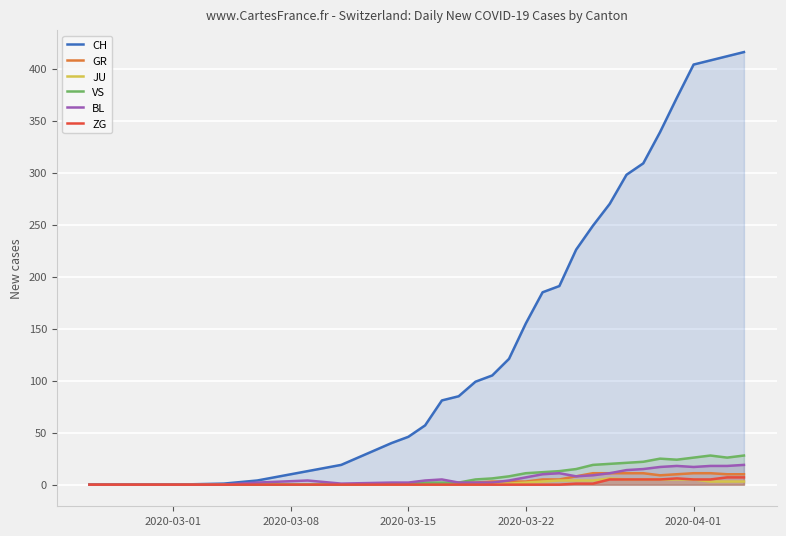

Which series has the largest range (max minus min)?

CH